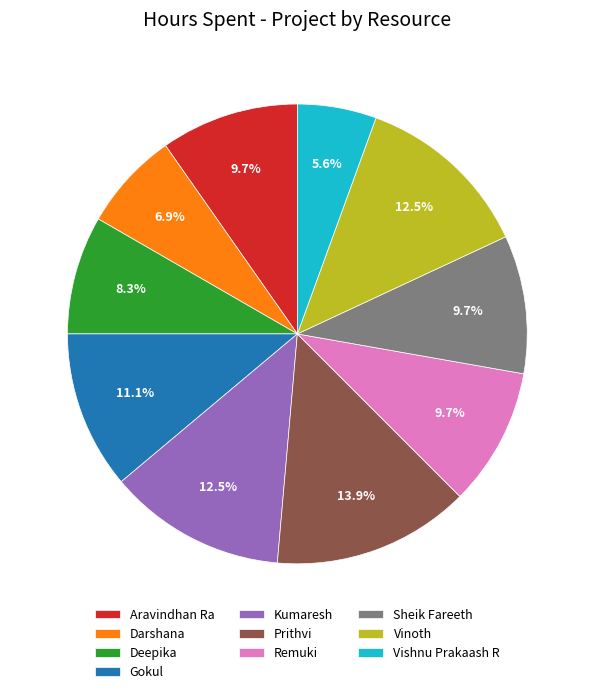

To the nearest percent, what is the difference between the largest and smallest slice percentages?

8%